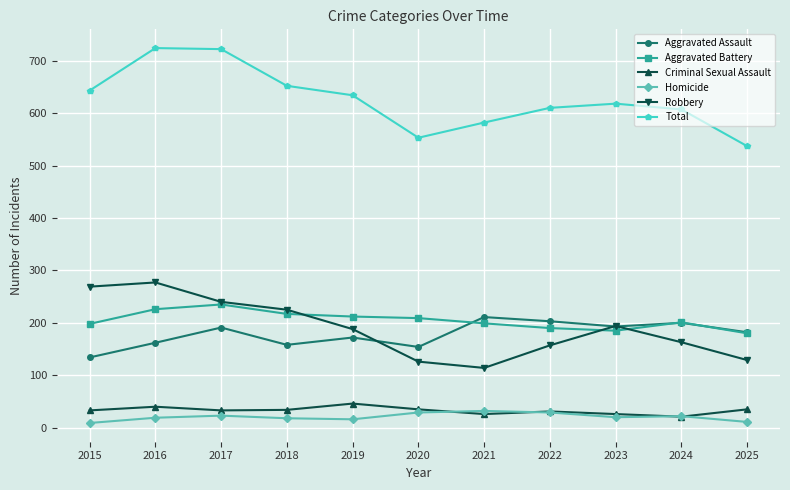

Is the value of Homicide at 2025 greater than the value of Aggravated Assault at 2019?

No